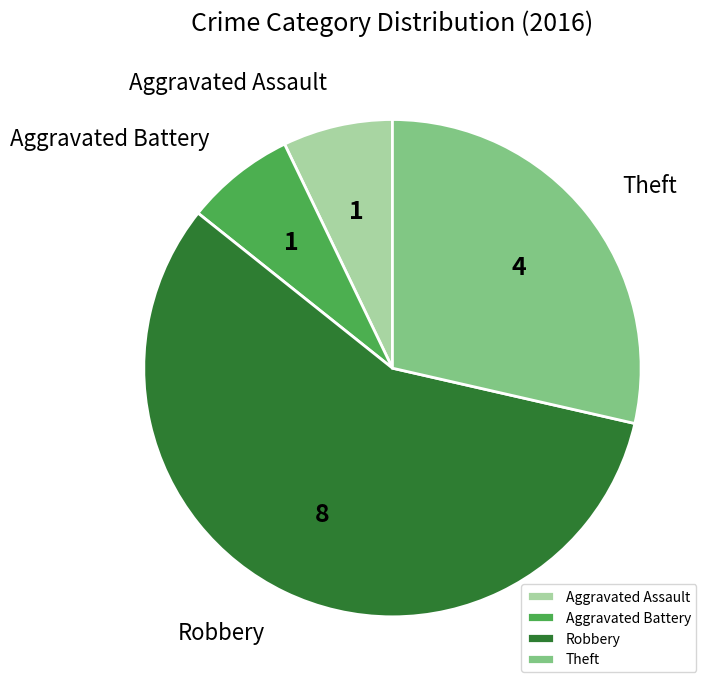

How many segments does this pie chart have?

4